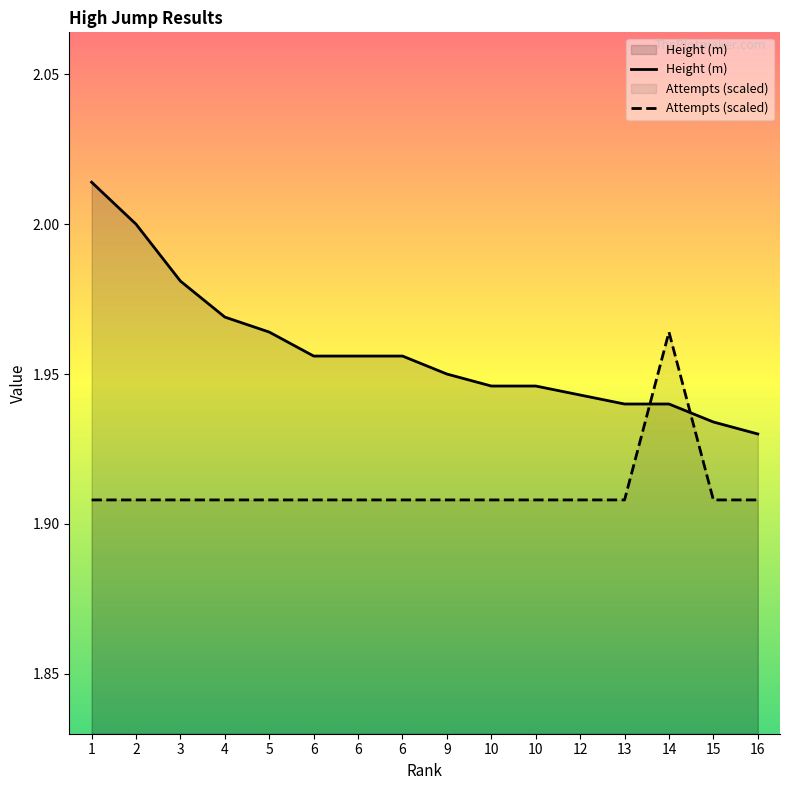

Reading left to right, extract all data points from this chart.

Height (m): 2.0	2.0	2.0	2.0	2.0	2.0	2.0	2.0	1.9	1.9	1.9	1.9	1.9	1.9	1.9	1.9
Attempts (scaled): 1.9	1.9	1.9	1.9	1.9	1.9	1.9	1.9	1.9	1.9	1.9	1.9	1.9	2.0	1.9	1.9